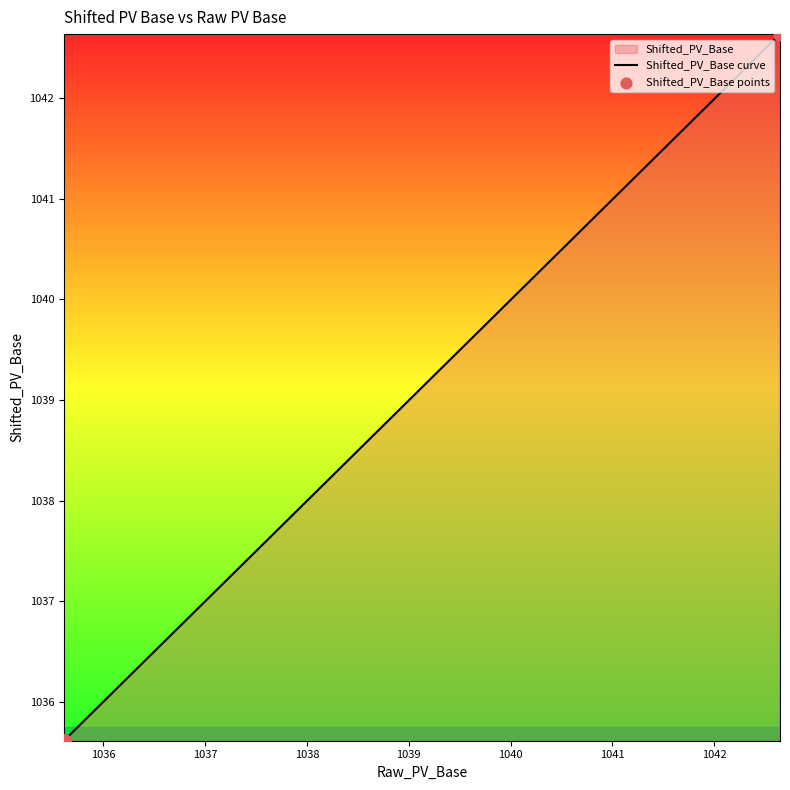

Which series has the largest total across all categories?

Shifted_PV_Base curve